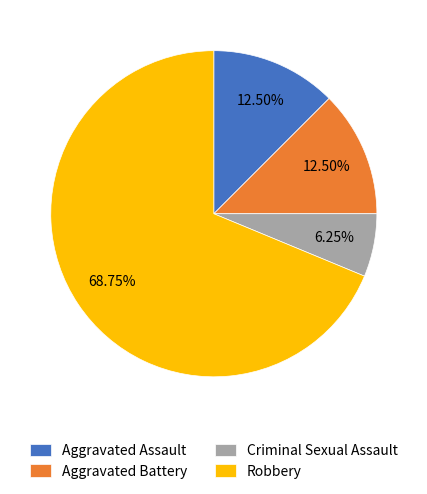

Approximately how many times larger is the value at Robbery compared to Aggravated Assault?

5.5